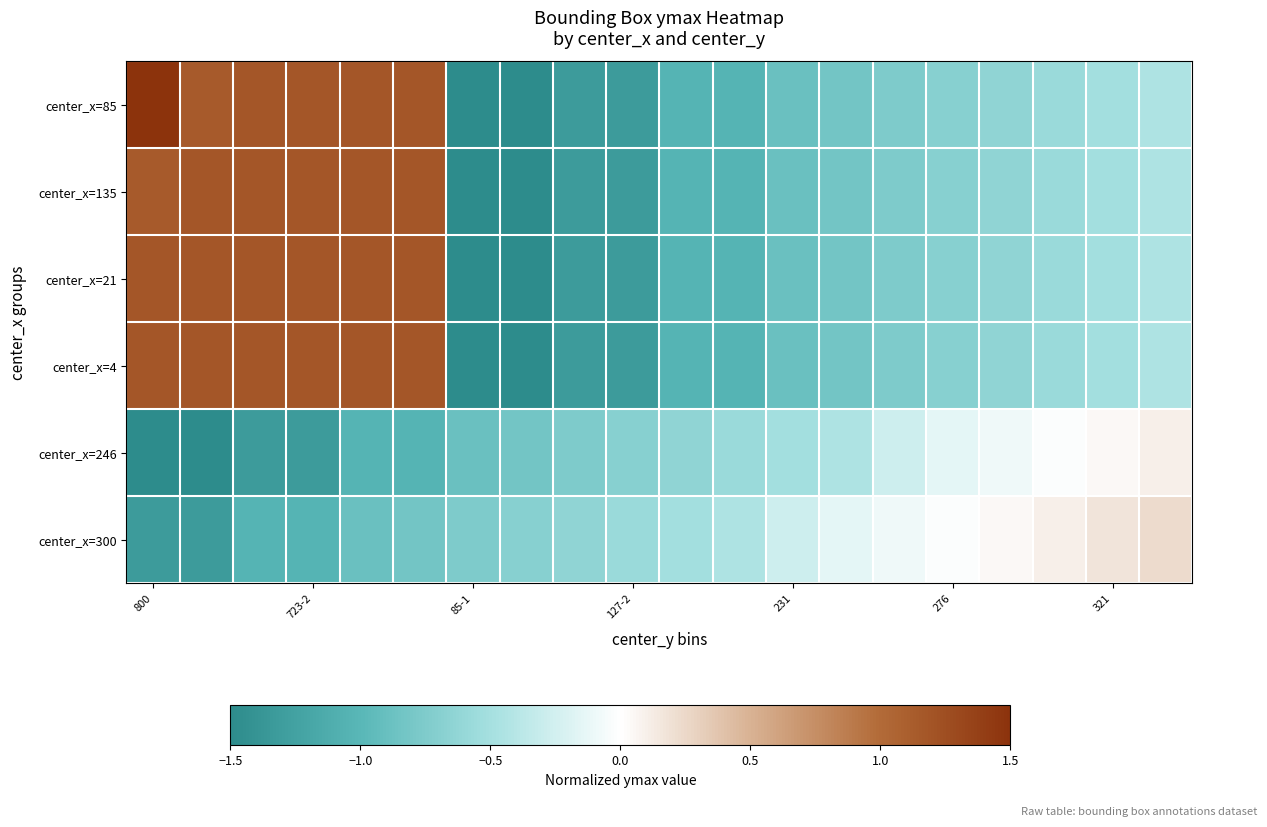

At which category does the chart reach its peak across all series?

800